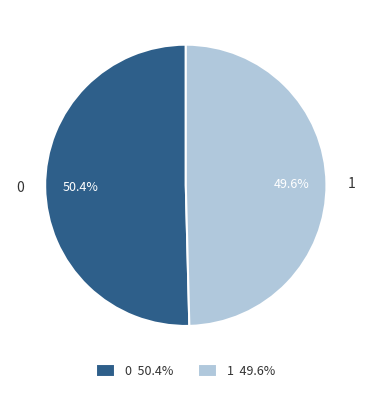

How many slices are in this pie chart?

2